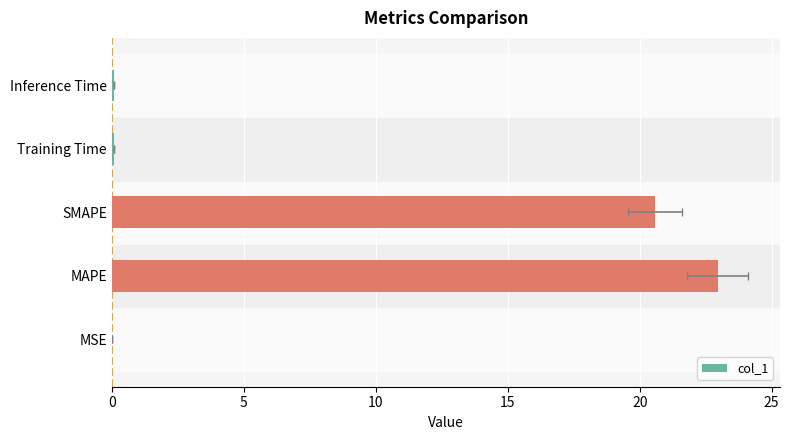

Does the chart contain stacked bars?

No